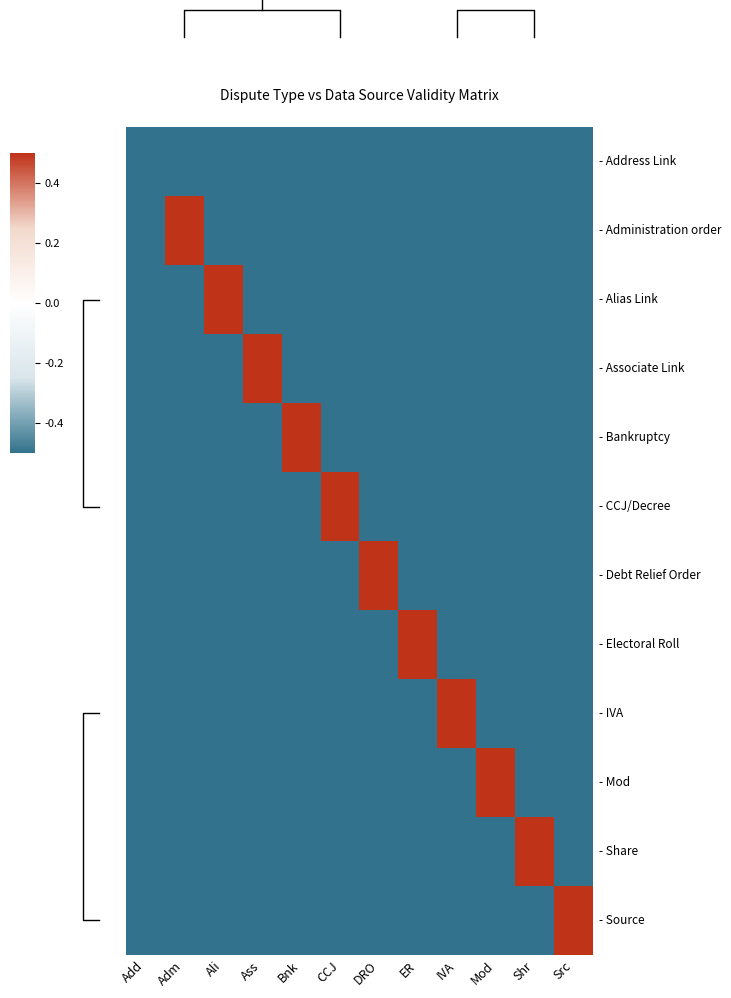

What is the minimum value shown in the chart?

-0.5